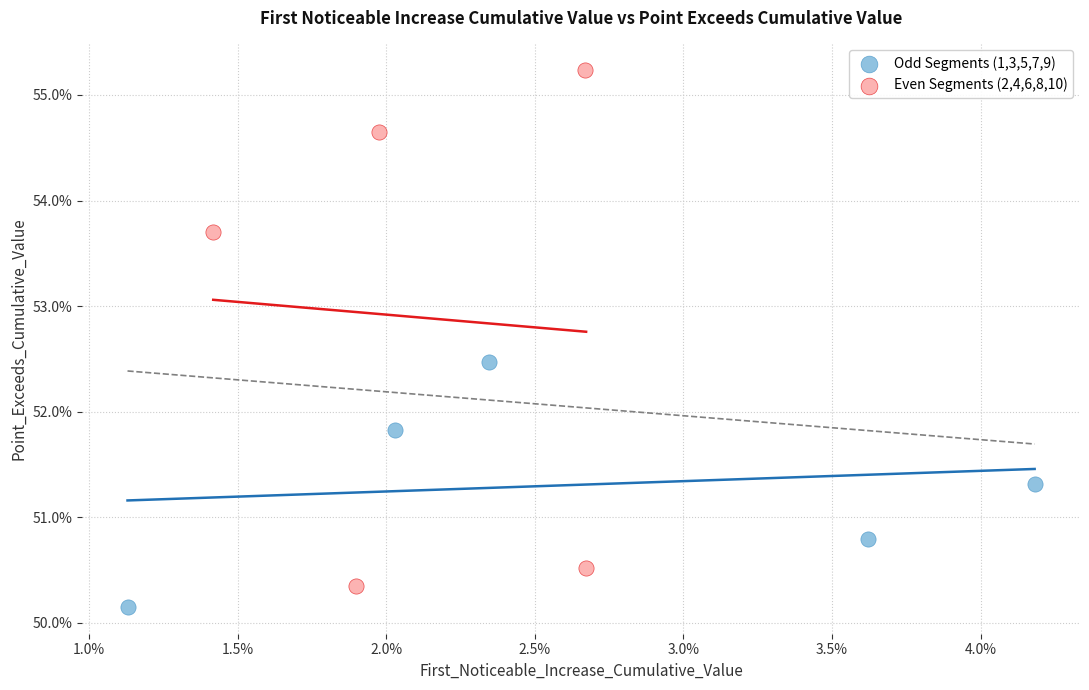

What are all the series names shown in the legend?

Odd Segments (1,3,5,7,9), Even Segments (2,4,6,8,10)